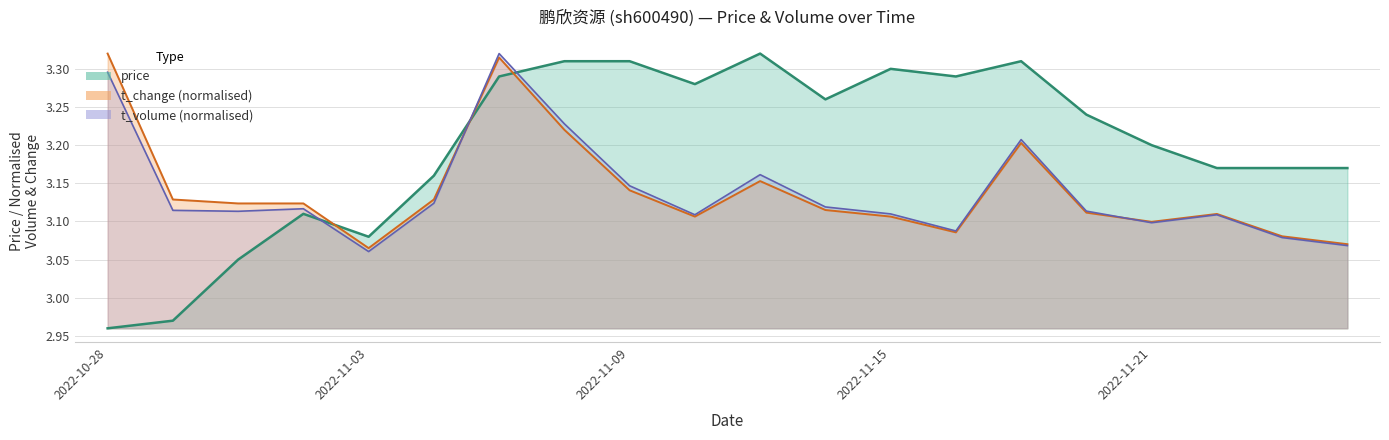

How many data points in price are less than 3?

2